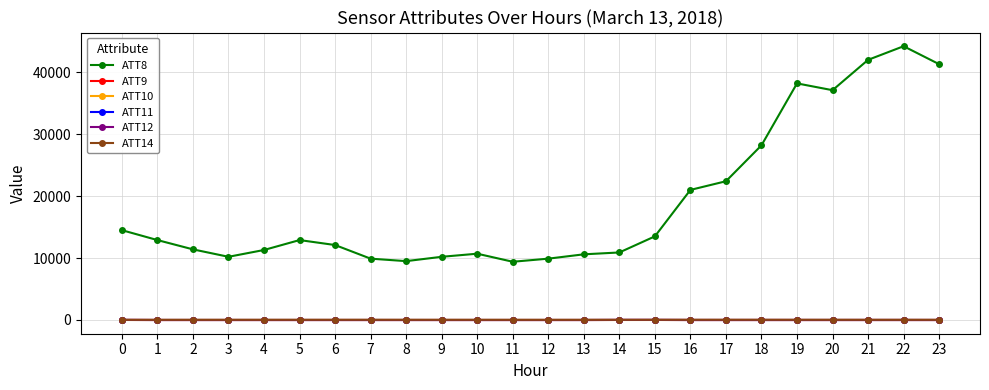

What value does the ATT11 series have at 2?

-10.0